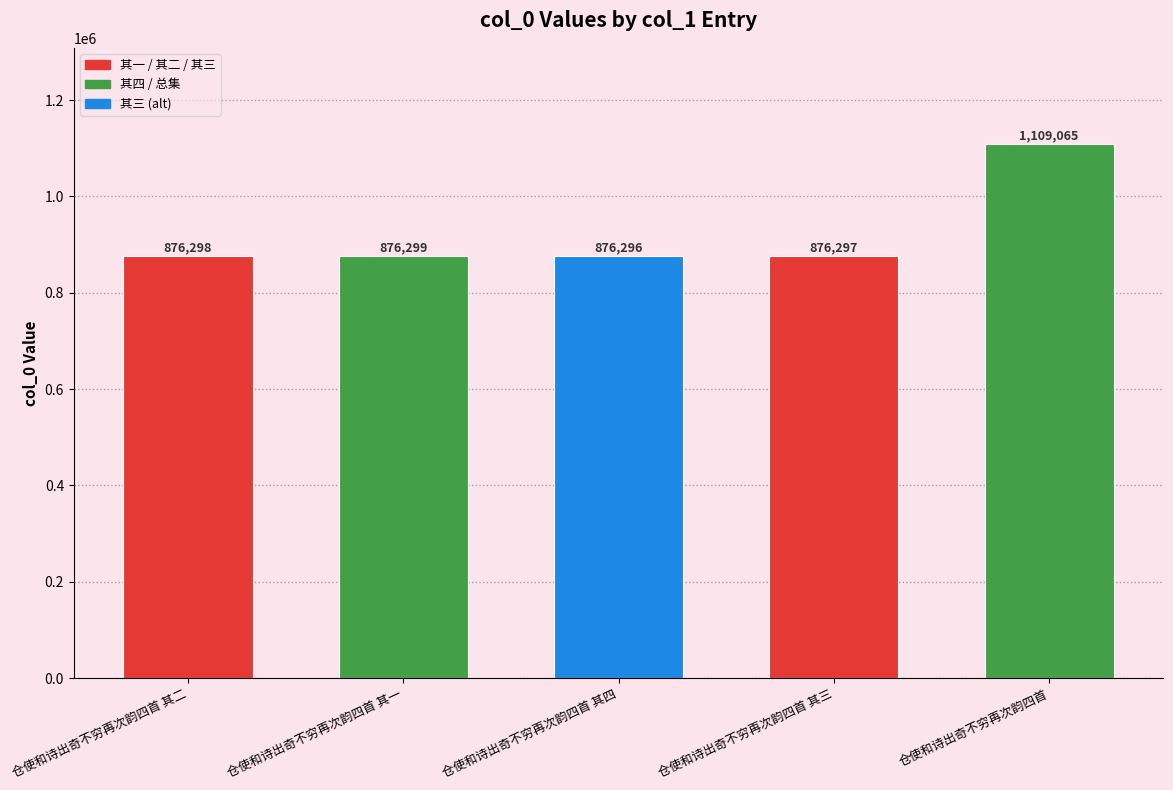

Reading left to right, list all the values displayed in this chart.

876298	876299	876296	876297	1109065